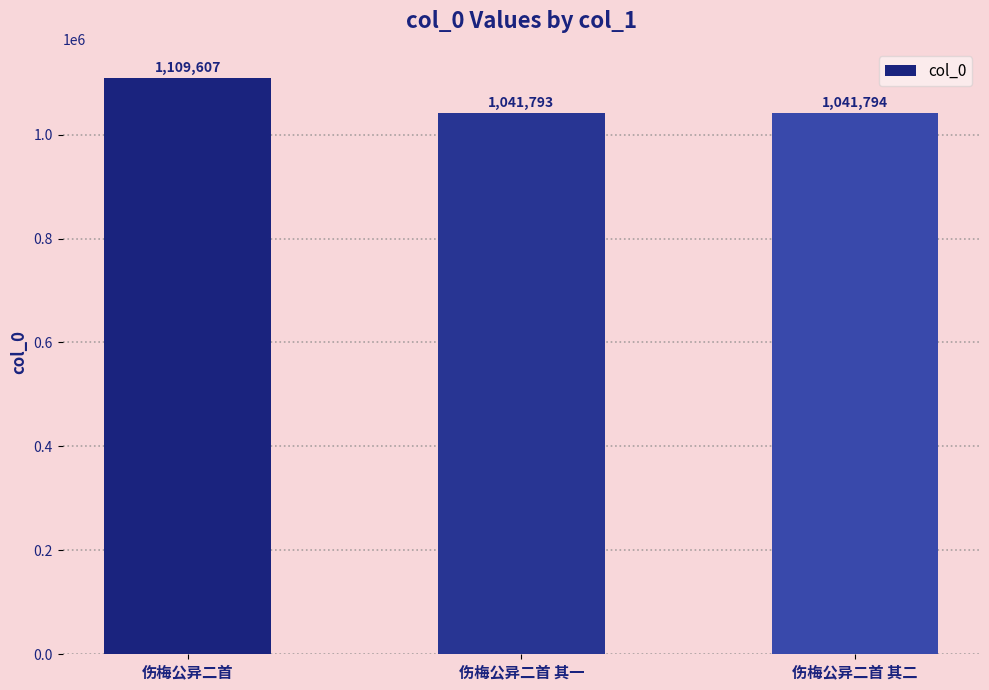

Which category has the lowest value across all series?

伤梅公异二首 其一